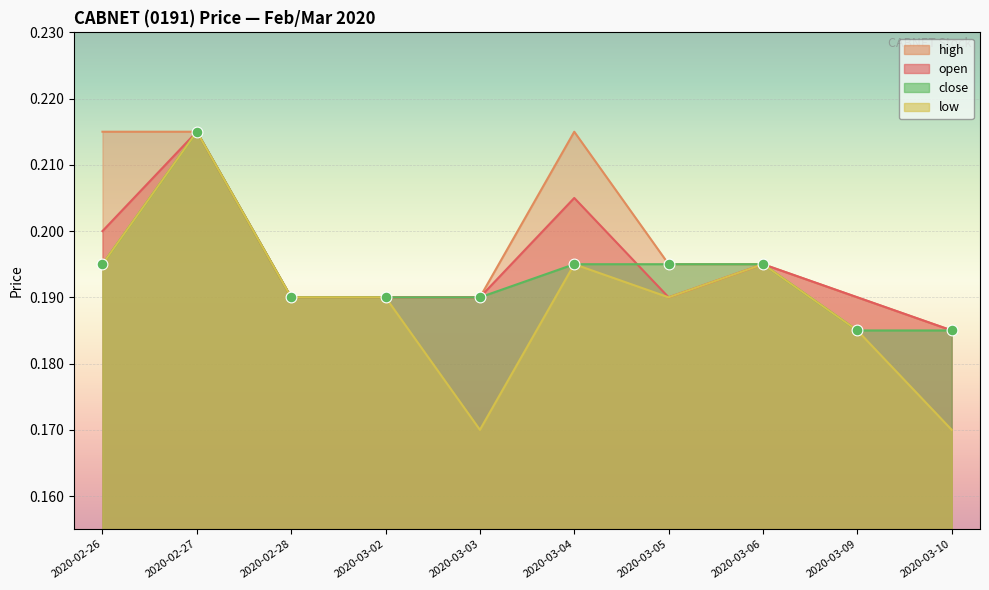

At how many categories does at least one series exceed 0?

10